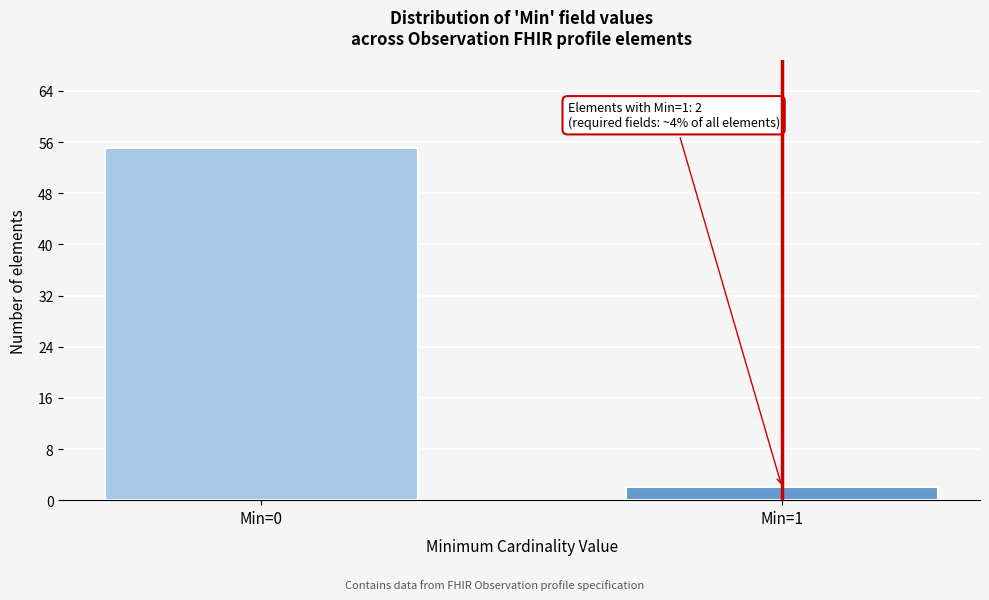

Reading left to right, transcribe all the data shown in this chart.

55	2